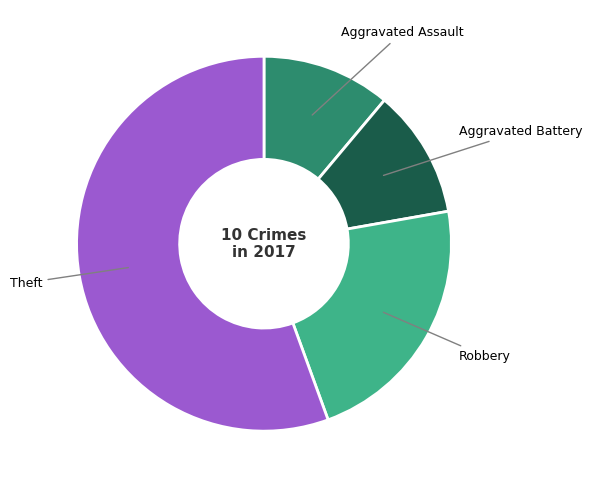

Is there a majority slice in this chart?

Yes